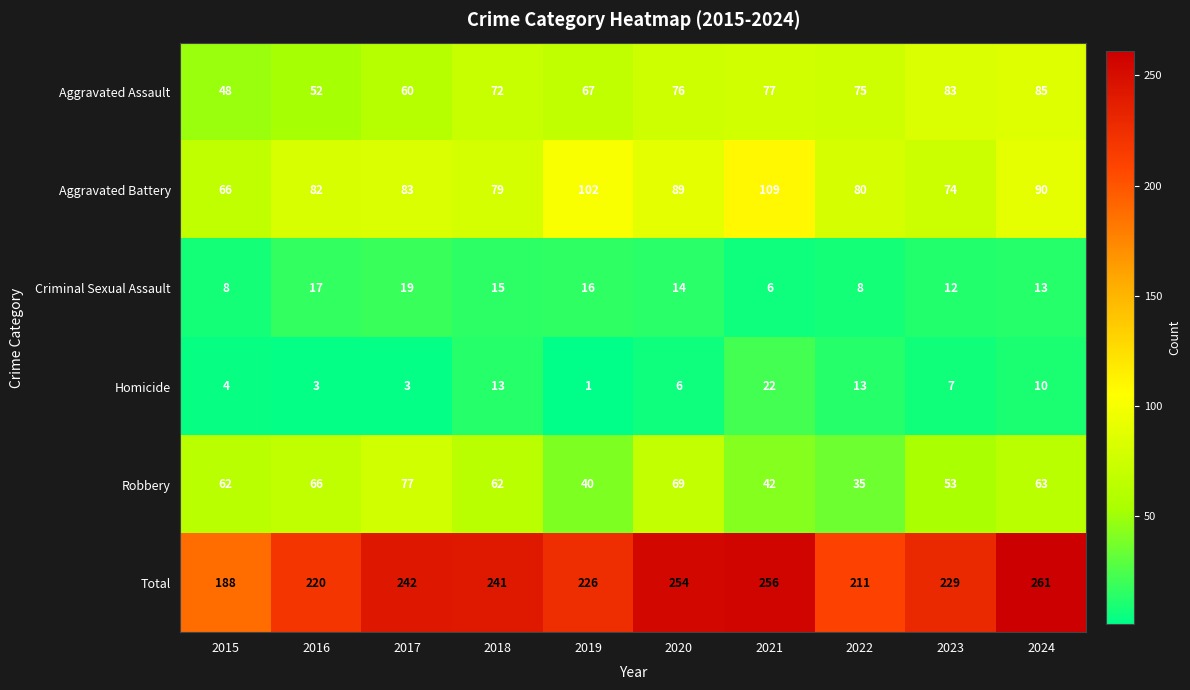

Where is Homicide nearest to the value 11?

2024